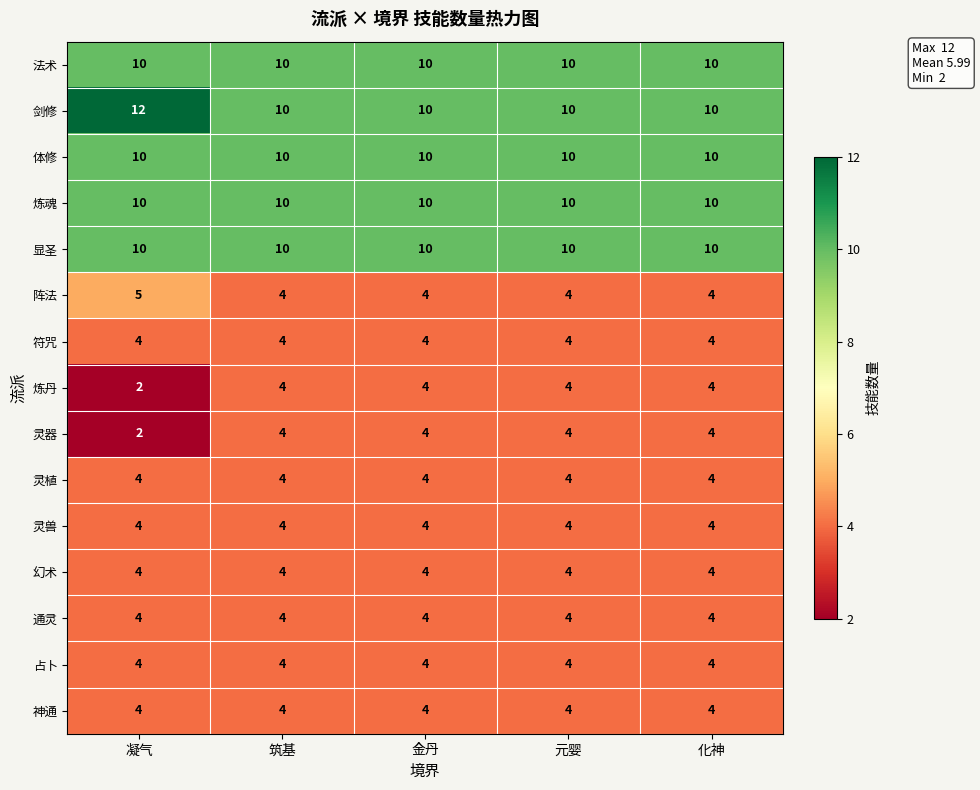

What is the greatest value displayed?

12